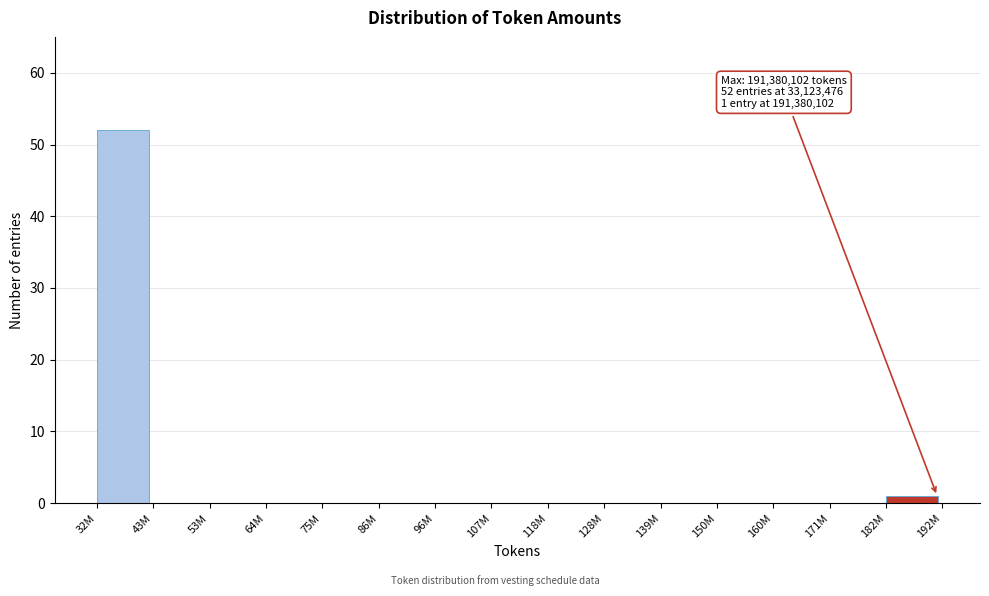

Reading left to right, list all the values displayed in this chart.

32M=52	43M=0	53M=0	64M=0	75M=0	86M=0	96M=0	107M=0	118M=0	128M=0	139M=0	150M=0	160M=0	171M=0	182M=1